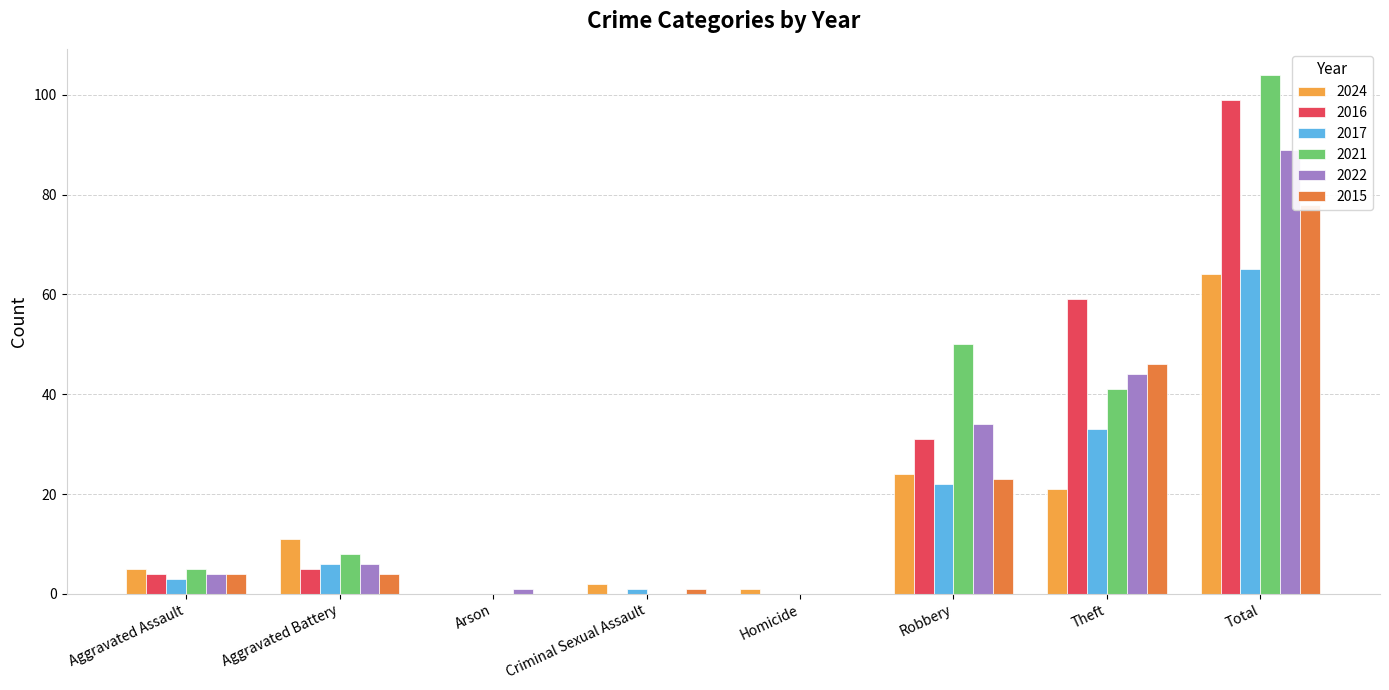

Reading right to left, extract all data points from this chart.

2024: 64	21	24	1	2	0	11	5
2016: 99	59	31	0	0	0	5	4
2017: 65	33	22	0	1	0	6	3
2021: 104	41	50	0	0	0	8	5
2022: 89	44	34	0	0	1	6	4
2015: 78	46	23	0	1	0	4	4